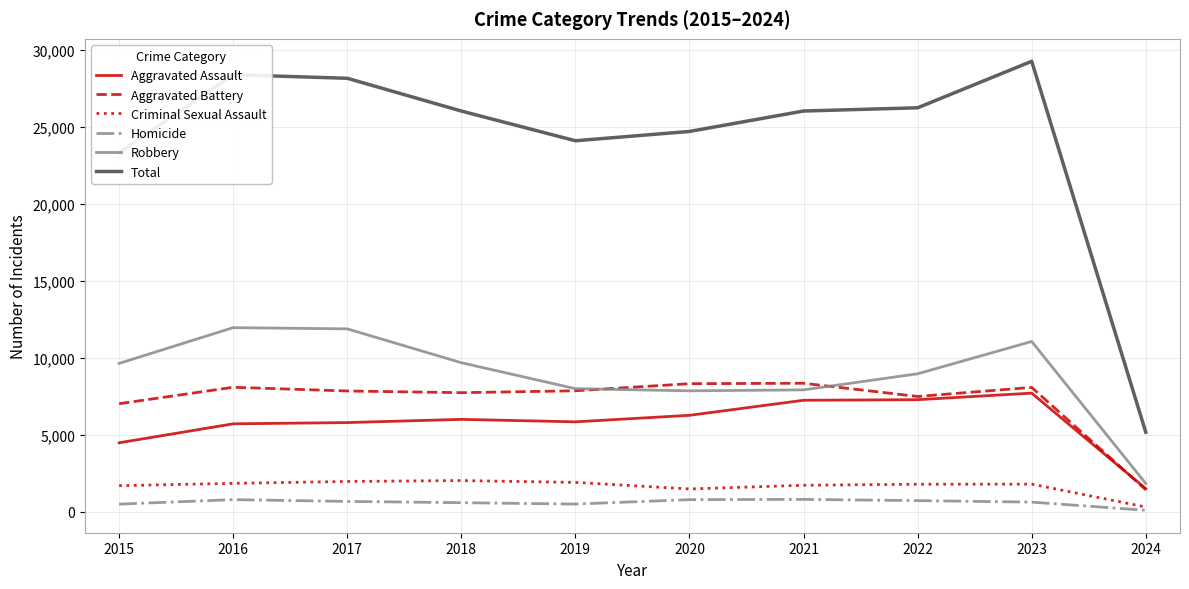

True or false: Aggravated Assault and Total intersect in this chart.

False